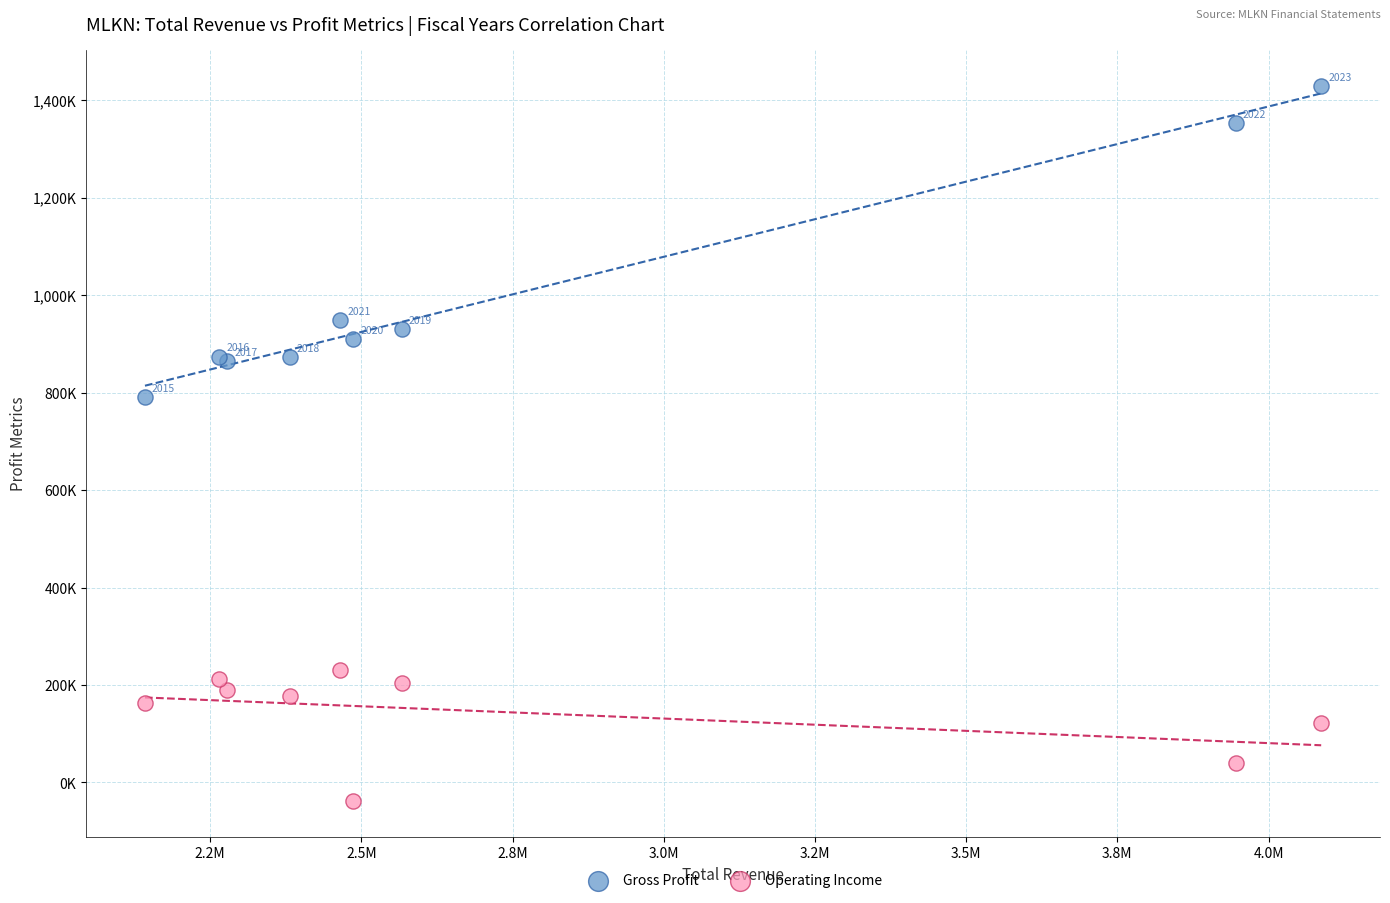

Which series has the widest spread of Y values?

Gross Profit